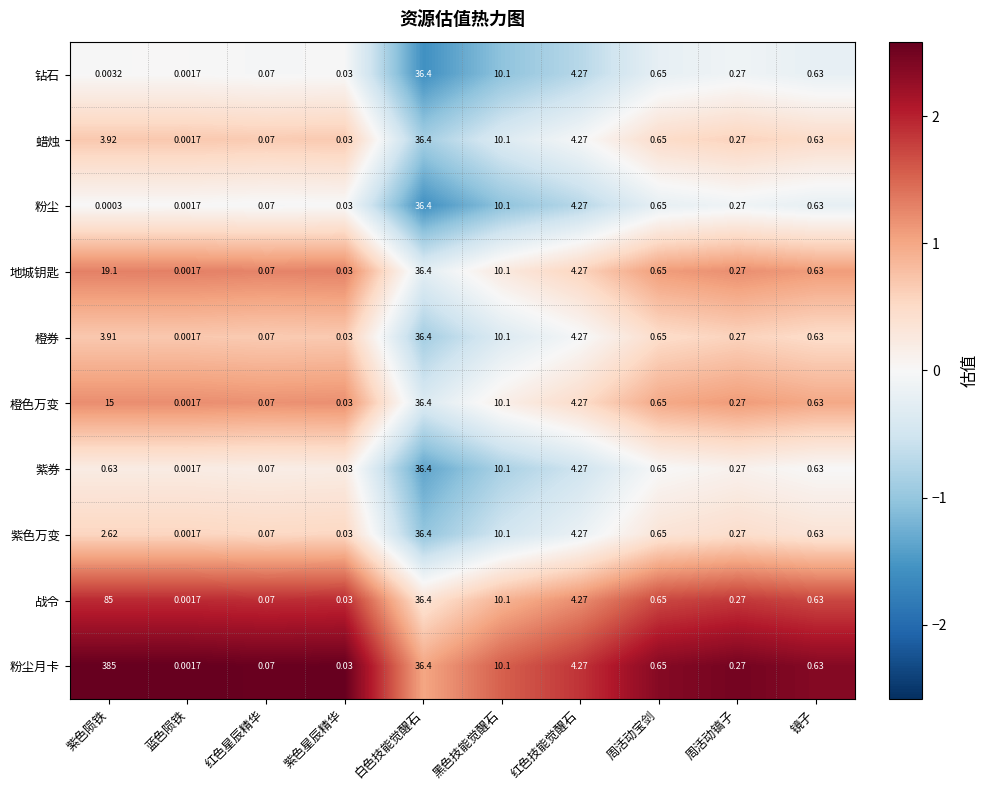

Which series has the largest range (max minus min)?

粉尘月卡